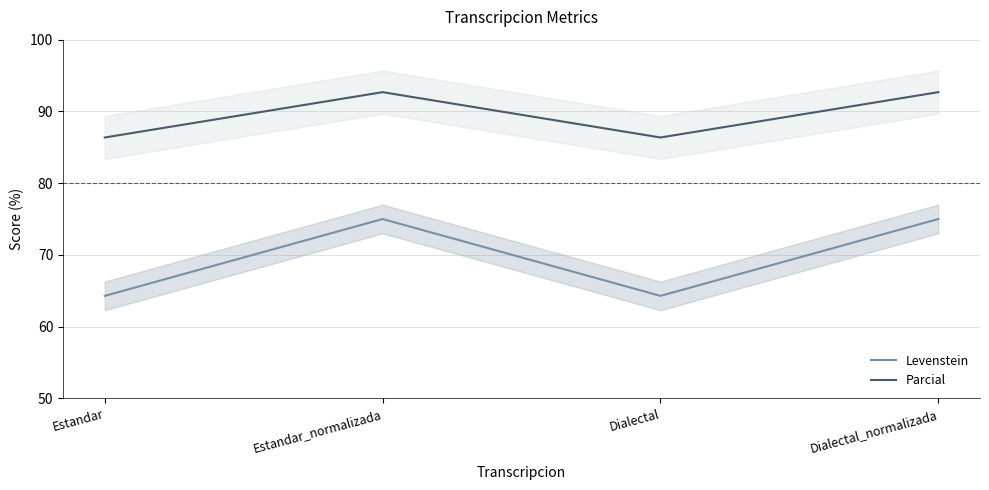

List the series in order of their peak value, highest first.

Parcial, Levenstein